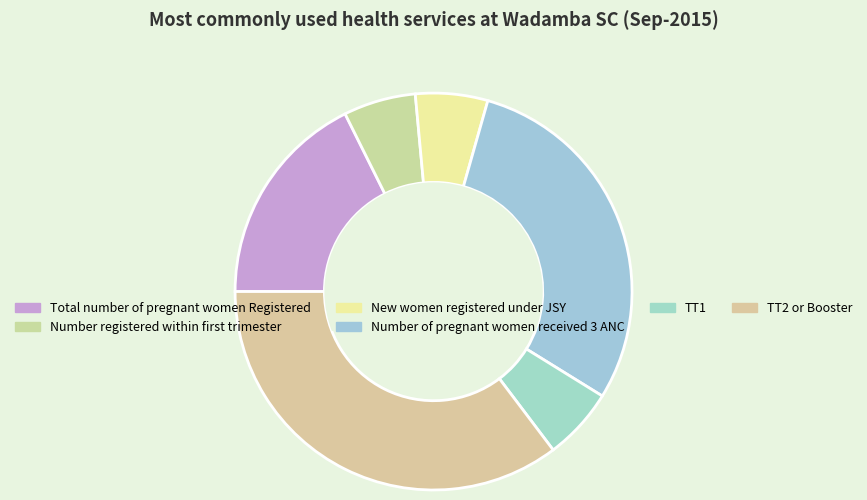

True or false: TT2 or Booster accounts for 35% of the total.

True